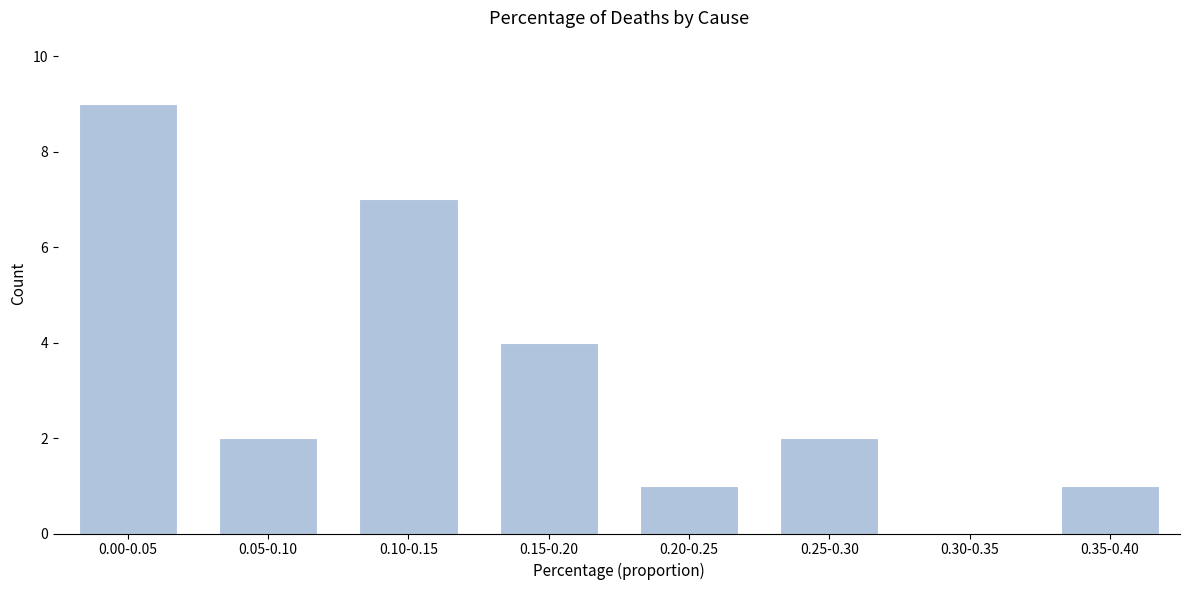

Reading left to right, list all the values displayed in this chart.

0.00-0.05=9	0.05-0.10=2	0.10-0.15=7	0.15-0.20=4	0.20-0.25=1	0.25-0.30=2	0.30-0.35=0	0.35-0.40=1